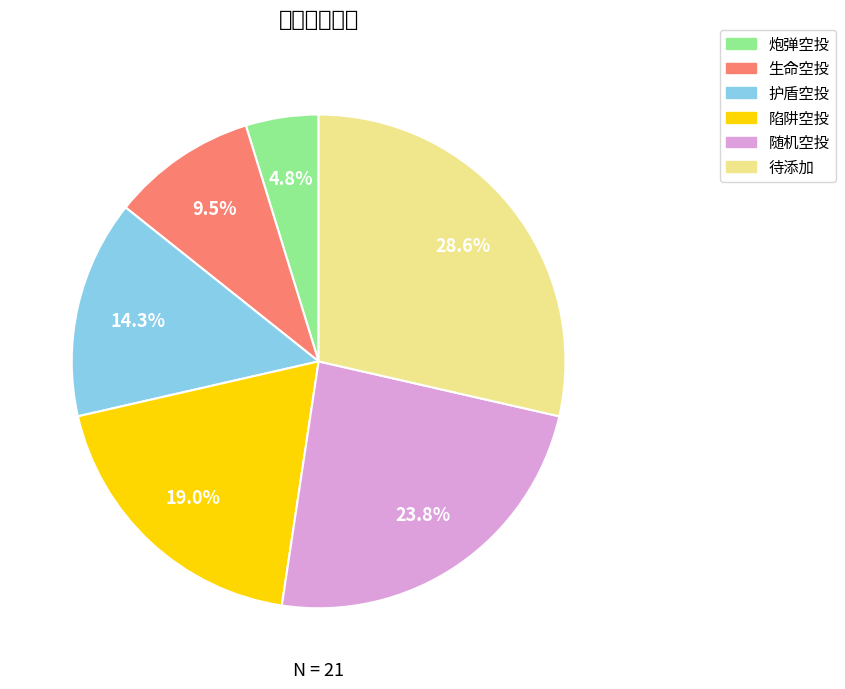

What is the change in value from 护盾空投 to 随机空投?

+2